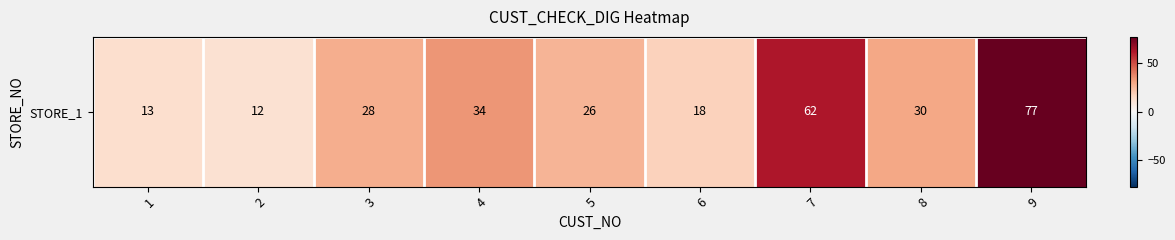

The chart shows a value of 18 at 6. True or false?

True